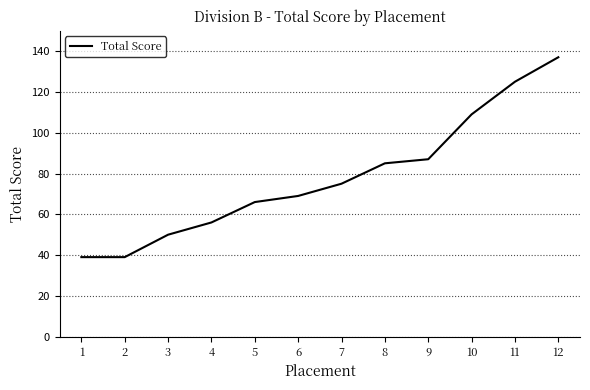

Between 1 and 8, which is larger?

8